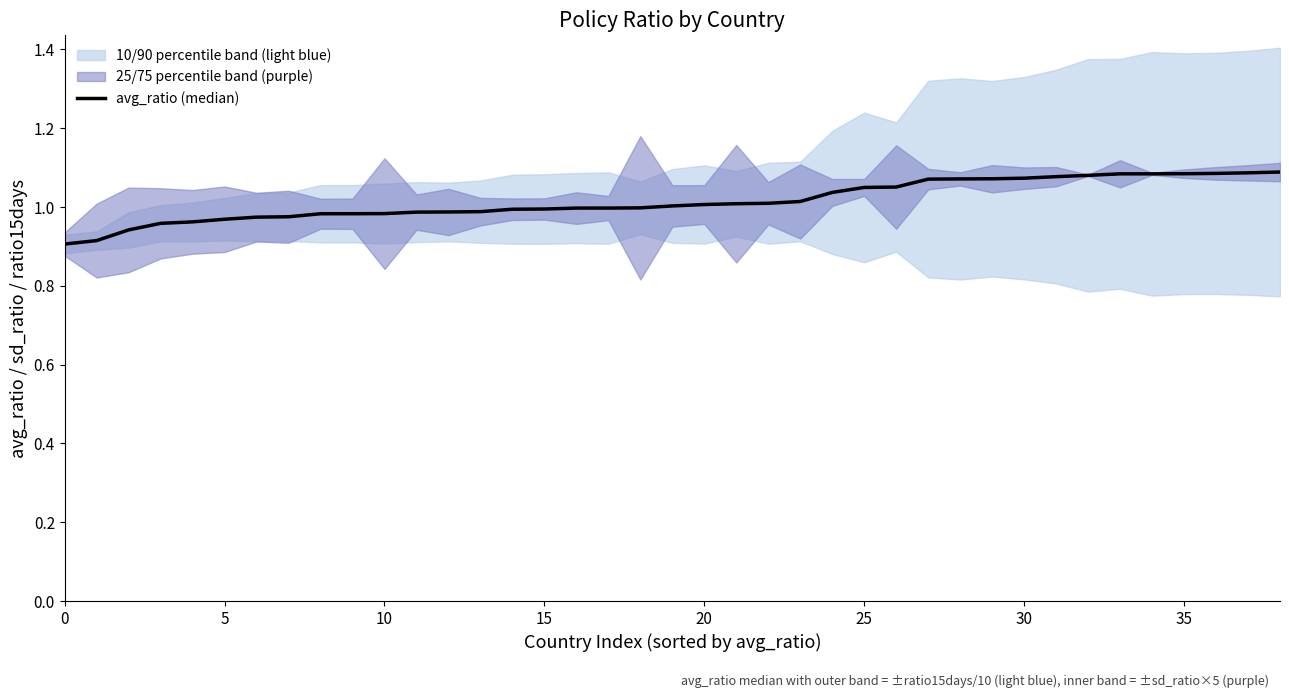

At which category does the chart reach its peak across all series?

38